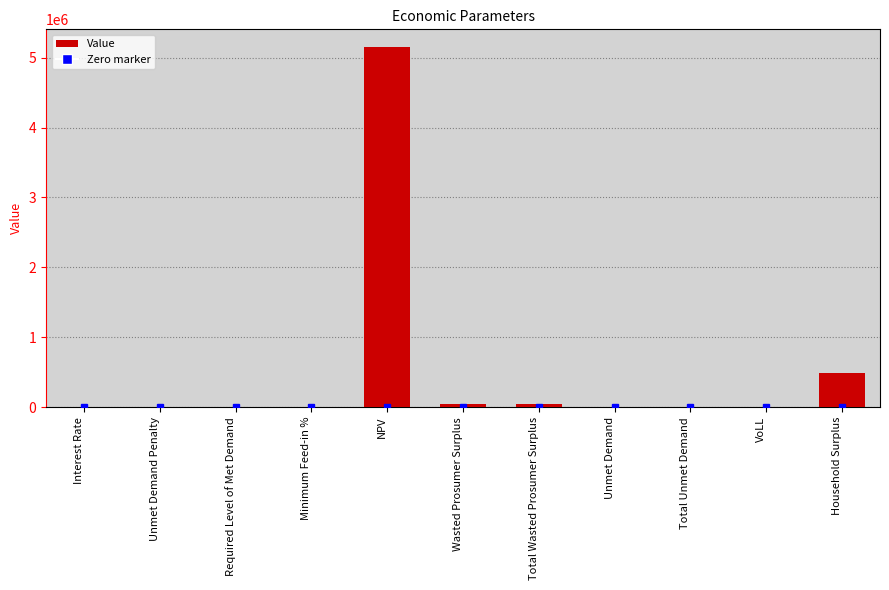

At which label is the value closest to 2574081?

Household Surplus